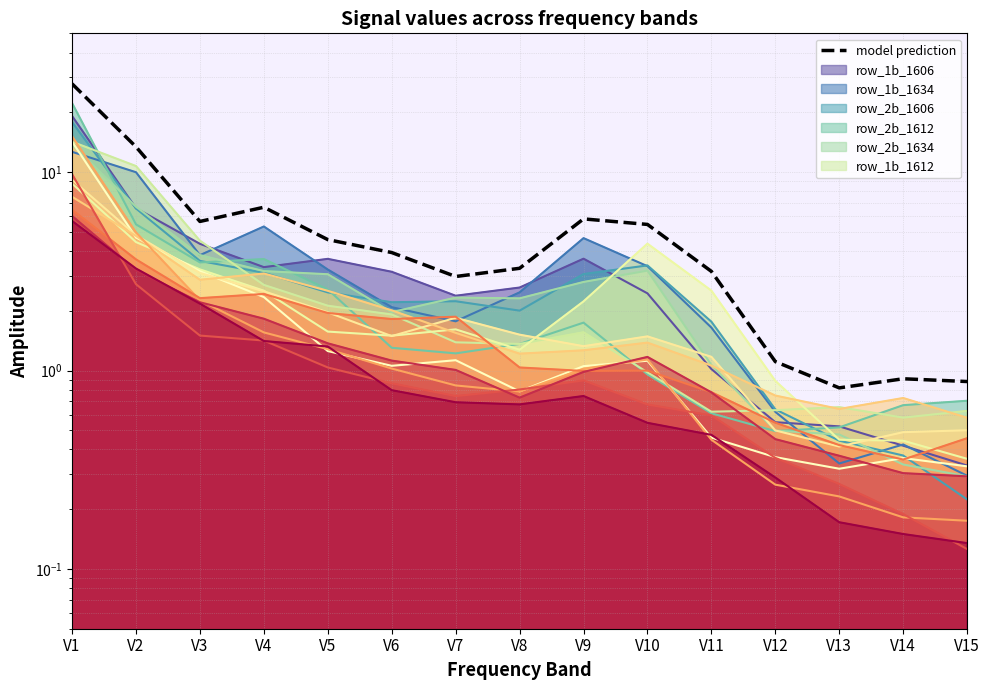

Where does the data first go above 3?

V1